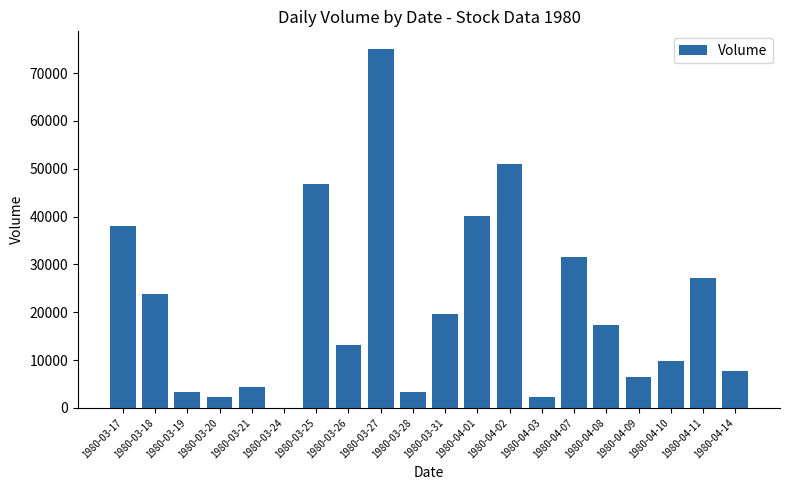

How many positive values are there?

19